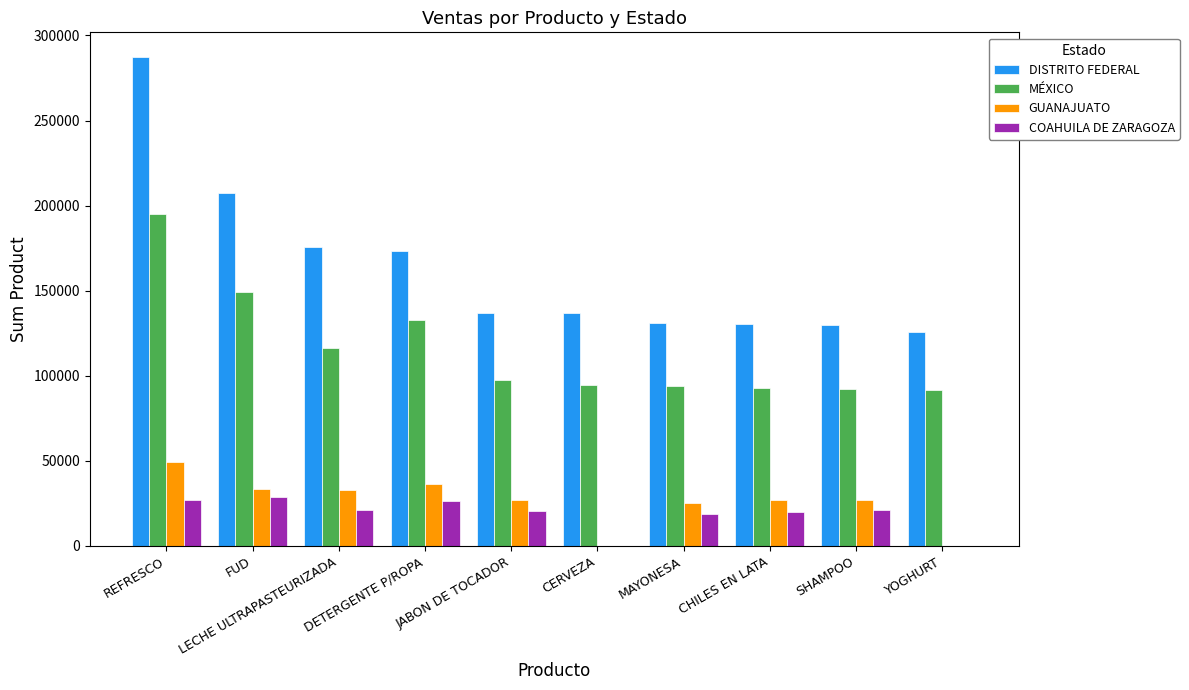

At which label does MÉXICO first exceed 97330?

REFRESCO